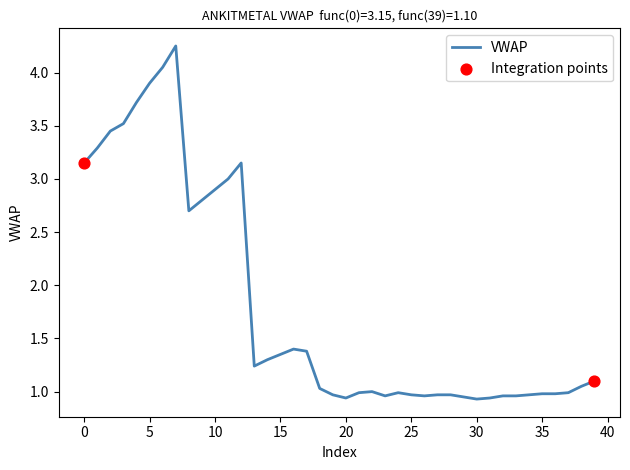

What is the difference between the maximum and minimum values?

3.3